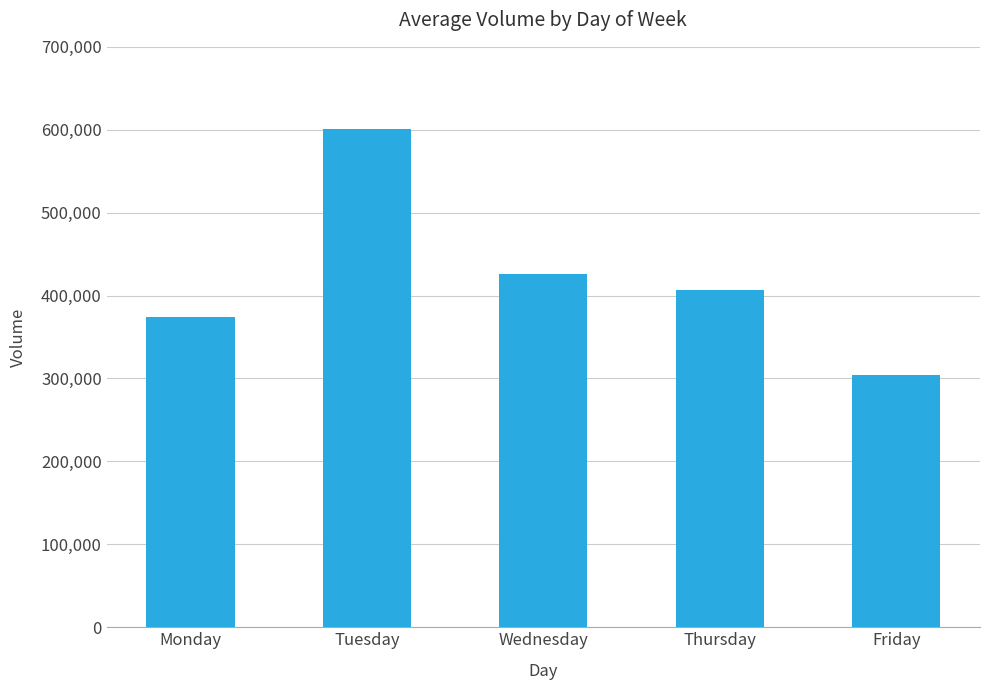

Are the bars grouped side by side (vs. stacked)?

No